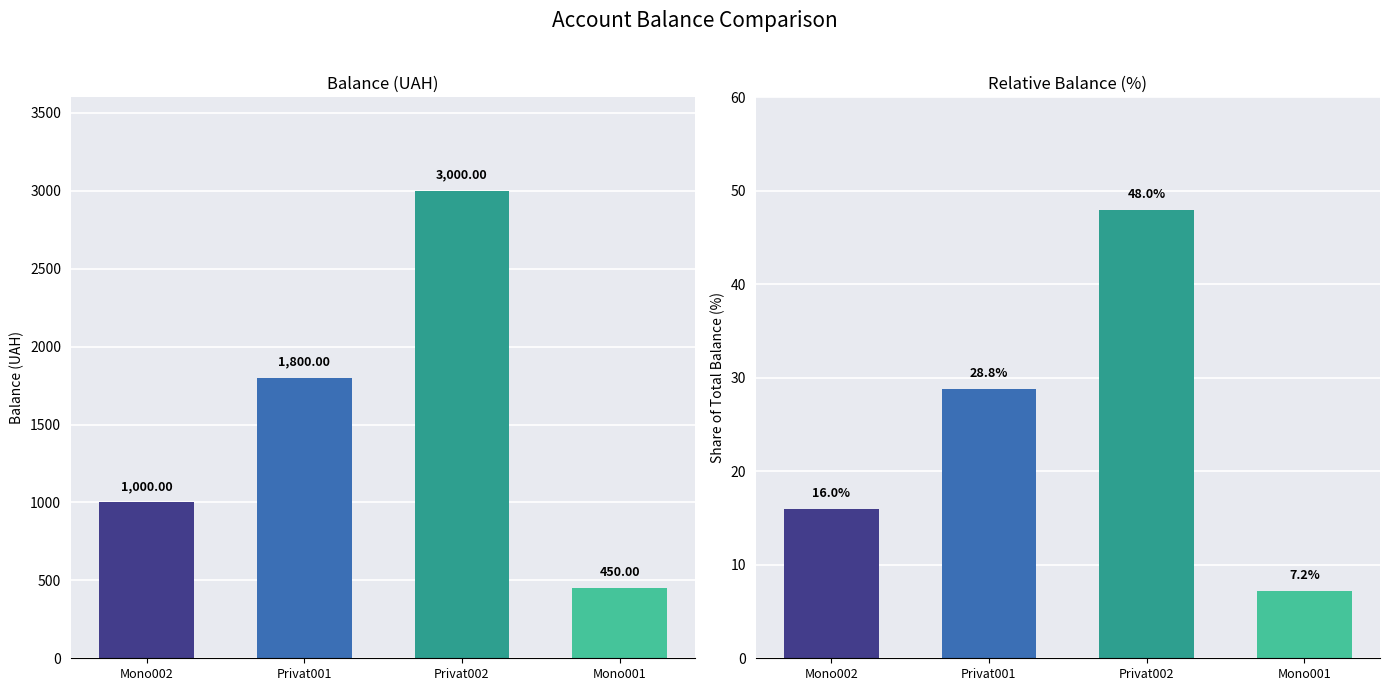

What is the label of the 1st bar from the right?

Mono001